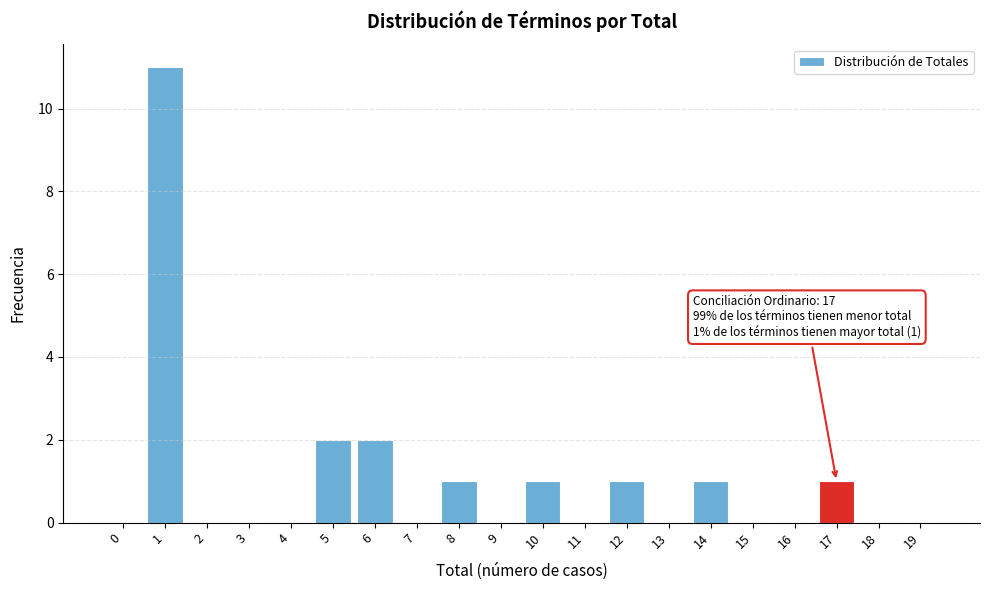

Reading left to right, list all the values displayed in this chart.

0=0	1=11	2=0	3=0	4=0	5=2	6=2	7=0	8=1	9=0	10=1	11=0	12=1	13=0	14=1	15=0	16=0	17=1	18=0	19=0